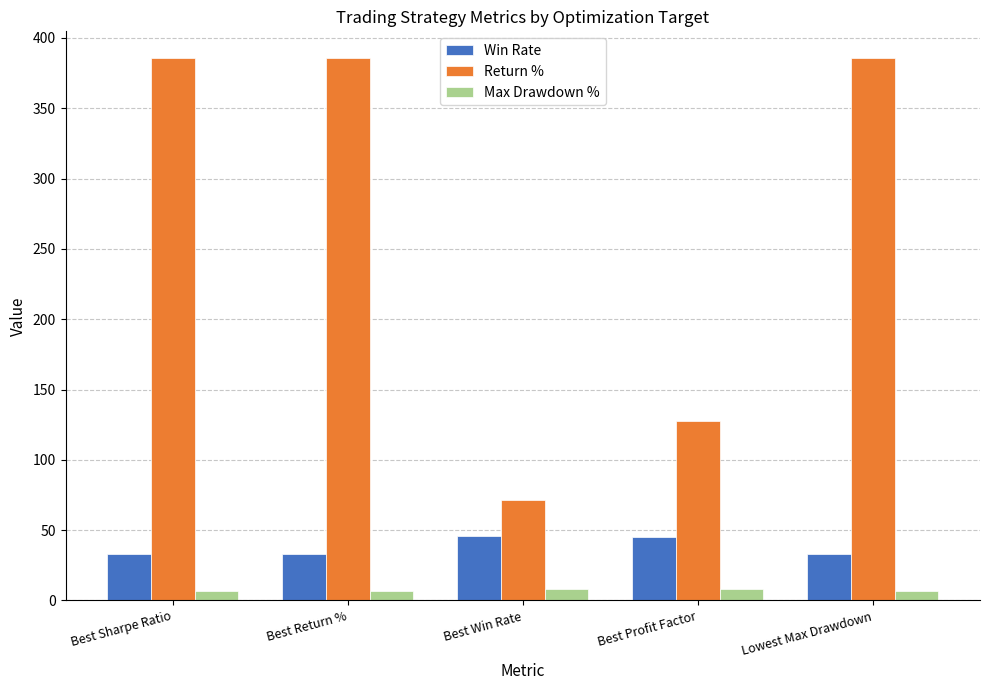

At Best Profit Factor, list the series in order from smallest to largest.

Max Drawdown %, Win Rate, Return %